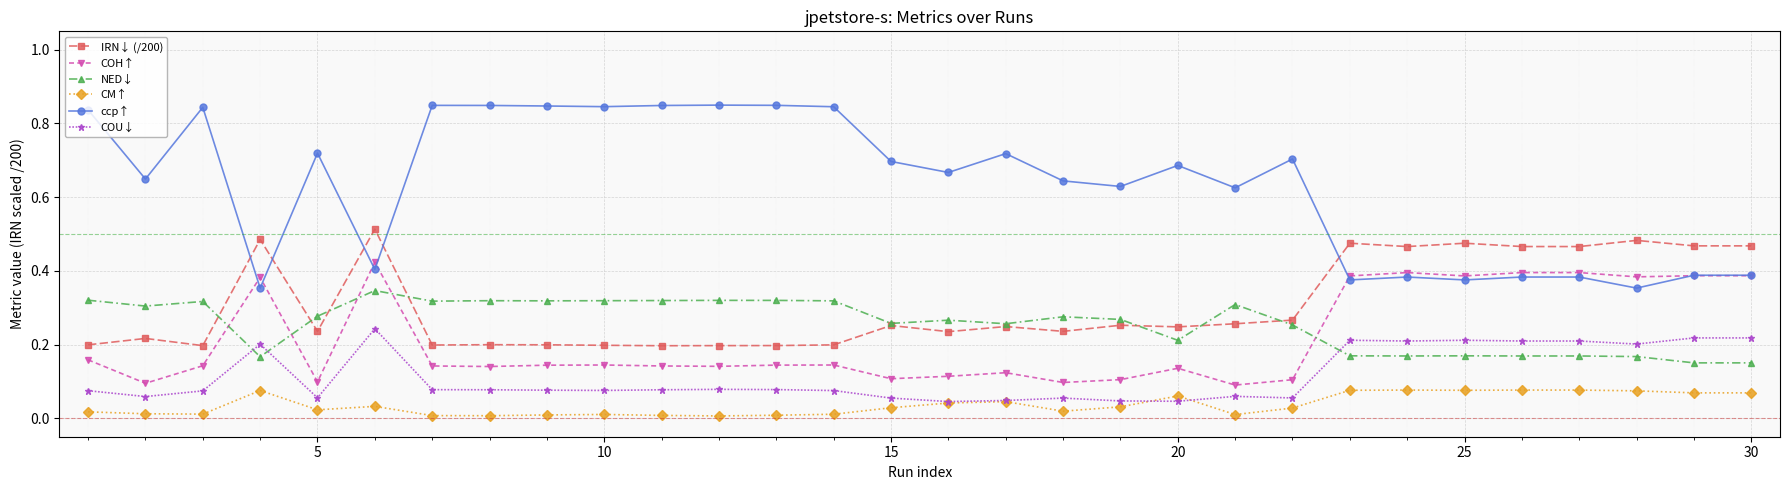

Which series has the widest spread of values?

ccp↑